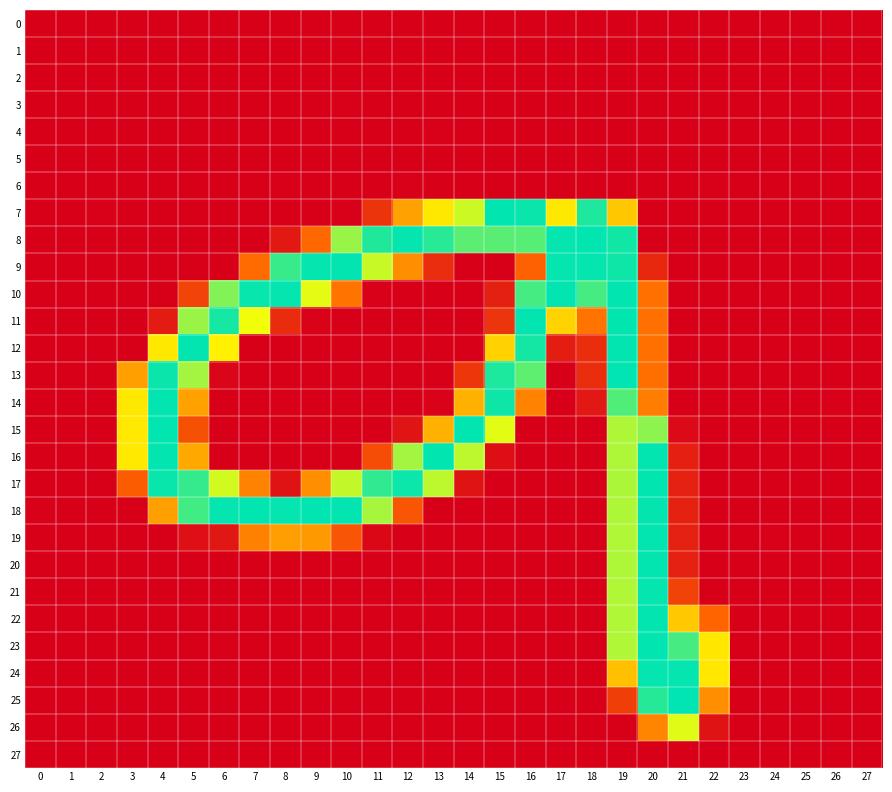

Reading left to right, list all the values displayed in this chart.

0: 0=0.0	1=-0.0	2=0.1	3=0.1	4=-0.5	5=0.4	6=-0.3	7=0.5	8=-0.3	9=0.1	10=-0.7	11=-0.1	12=0.5	13=0.3	14=0.1	15=-0.0	16=-0.8	17=-0.4	18=0.9	19=0.5	20=-0.5	21=0.9	22=-0.7	23=-0.0	24=-0.1	25=-0.0	26=-0.1	27=-0.1
1: 0=-0.3	1=-0.0	2=0.2	3=0.4	4=0.7	5=-0.1	6=0.9	7=-1.1	8=-0.6	9=0.7	10=0.5	11=-1.0	12=0.4	13=-0.3	14=-0.6	15=0.4	16=-0.0	17=1.0	18=-0.7	19=-0.1	20=0.5	21=-0.9	22=-0.2	23=-0.1	24=0.1	25=-0.1	26=0.2	27=-0.1
2: 0=0.2	1=0.0	2=-0.1	3=-0.4	4=0.5	5=-0.2	6=-0.1	7=-0.0	8=-0.2	9=-0.7	10=-0.2	11=0.3	12=-1.2	13=0.3	14=0.4	15=-0.0	16=0.1	17=-0.4	18=0.1	19=0.2	20=-0.4	21=0.5	22=-0.6	23=0.1	24=-0.1	25=0.1	26=-0.1	27=0.1
3: 0=-0.3	1=-0.0	2=0.1	3=0.3	4=-0.4	5=0.7	6=-1.2	7=-0.6	8=-0.5	9=0.9	10=1.0	11=-0.8	12=-0.0	13=0.2	14=0.4	15=0.2	16=0.7	17=0.9	18=-1.3	19=-0.0	20=0.6	21=0.1	22=0.3	23=-0.1	24=0.2	25=-0.1	26=0.1	27=-0.1
4: 0=0.0	1=-0.0	2=-0.0	3=-0.4	4=1.0	5=-0.7	6=-0.1	7=-0.1	8=-1.1	9=0.2	10=0.5	11=-0.2	12=-0.7	13=1.5	14=0.1	15=0.3	16=-0.4	17=0.1	18=0.6	19=0.5	20=0.3	21=-0.1	22=0.2	23=0.1	24=0.0	25=0.0	26=-0.2	27=0.0
5: 0=-0.0	1=-0.0	2=0.1	3=-0.2	4=-0.3	5=0.4	6=0.3	7=0.8	8=-0.5	9=0.3	10=-0.3	11=-0.1	12=-0.2	13=0.2	14=0.0	15=0.3	16=-0.7	17=0.1	18=1.5	19=-0.3	20=0.2	21=0.4	22=-0.4	23=-0.0	24=-0.0	25=-0.0	26=-0.1	27=-0.1
6: 0=0.1	1=0.0	2=-0.1	3=0.4	4=0.1	5=-0.7	6=0.4	7=-0.3	8=1.4	9=-0.5	10=-0.8	11=0.3	12=1.1	13=-0.3	14=0.4	15=-0.1	16=0.3	17=-0.3	18=-0.2	19=-1.0	20=0.2	21=0.5	22=1.2	23=-0.0	24=-0.1	25=0.0	26=0.1	27=0.1
7: 0=0.5	1=0.2	2=1.3	3=0.3	4=-0.3	5=-0.2	6=-0.1	7=-1.1	8=0.0	9=-0.2	10=1.4	11=43.6	12=118.2	13=157.6	14=187.1	15=254.1	16=251.2	17=157.5	18=244.9	19=139.1	20=0.2	21=-0.6	22=-0.3	23=-0.4	24=-0.8	25=-0.2	26=-1.1	27=-0.3
8: 0=-0.1	1=0.5	2=-0.8	3=-0.4	4=0.4	5=0.4	6=-0.2	7=0.2	8=20.9	9=86.0	10=204.0	11=243.9	12=253.3	13=241.2	14=224.5	15=225.1	16=225.9	17=253.4	18=254.5	19=248.7	20=0.1	21=0.3	22=-0.1	23=0.2	24=0.5	25=-0.1	26=0.2	27=0.6
9: 0=0.5	1=0.3	2=0.7	3=0.1	4=0.6	5=-0.3	6=-0.2	7=87.8	8=235.7	9=253.3	10=253.8	11=188.7	12=108.1	13=38.3	14=0.7	15=-0.4	16=81.7	17=253.3	18=253.3	19=249.6	20=33.6	21=-0.1	22=-0.2	23=-0.8	24=-0.2	25=-0.1	26=-0.2	27=-0.8
10: 0=-0.2	1=0.1	2=0.0	3=-0.1	4=-0.2	5=56.3	6=211.5	7=252.3	8=253.1	9=178.6	10=92.3	11=1.6	12=0.3	13=0.5	14=-0.2	15=27.4	16=231.9	17=253.8	18=231.8	19=254.2	20=90.9	21=0.0	22=-0.0	23=0.4	24=0.2	25=0.0	26=0.4	27=0.5
11: 0=-0.4	1=-0.0	2=0.6	3=-1.1	4=23.3	5=203.4	6=247.5	7=174.7	8=37.7	9=2.2	10=0.6	11=-0.1	12=0.0	13=-0.1	14=0.0	15=44.4	16=254.0	17=145.5	18=92.8	19=254.5	20=90.8	21=0.4	22=-0.7	23=-0.2	24=-0.1	25=-0.5	26=-0.3	27=-0.2
12: 0=-0.6	1=-0.7	2=0.2	3=0.2	4=157.5	5=253.6	6=162.6	7=0.3	8=0.1	9=0.1	10=0.1	11=0.7	12=-0.5	13=-0.6	14=0.4	15=145.2	16=247.8	17=24.9	18=39.3	19=253.8	20=91.1	21=0.1	22=-0.6	23=0.3	24=0.9	25=0.1	26=0.4	27=-0.6
13: 0=0.6	1=1.0	2=-1.1	3=117.6	4=251.3	5=199.7	6=5.2	7=0.5	8=-0.8	9=0.3	10=-0.1	11=-0.7	12=0.5	13=0.1	14=45.8	15=245.4	16=223.4	17=0.1	18=39.2	19=254.5	20=90.6	21=0.5	22=0.2	23=0.5	24=0.2	25=0.2	26=-0.8	27=0.1
14: 0=-0.3	1=0.7	2=0.7	3=157.7	4=253.7	5=119.0	6=-0.4	7=-0.2	8=1.1	9=-0.5	10=-0.5	11=0.6	12=-0.6	13=2.9	14=126.6	15=249.8	16=101.0	17=-0.4	18=20.8	19=227.9	20=98.2	21=0.0	22=-0.2	23=-0.6	24=-1.3	25=-0.3	26=1.0	27=-0.1
15: 0=-0.2	1=0.1	2=0.2	3=158.0	4=254.2	5=66.7	6=0.4	7=0.3	8=0.2	9=-0.4	10=0.1	11=-0.7	12=17.1	13=126.7	14=254.2	15=179.0	16=0.3	17=0.2	18=-0.2	19=197.1	20=207.8	21=9.0	22=-0.1	23=0.5	24=0.4	25=0.2	26=-0.8	27=0.3
16: 0=0.6	1=-0.4	2=-0.2	3=158.4	4=253.7	5=122.0	6=-0.4	7=0.2	8=-0.8	9=0.1	10=0.3	11=64.9	12=200.6	13=254.3	14=191.9	15=12.8	16=-0.4	17=-0.2	18=-0.1	19=197.2	20=254.0	21=27.9	22=0.4	23=-0.1	24=-0.2	25=0.1	26=0.5	27=-0.4
17: 0=-1.0	1=0.5	2=1.0	3=77.2	4=251.9	5=237.2	6=185.1	7=101.3	8=15.7	9=107.3	10=190.1	11=238.9	12=250.6	13=191.9	14=16.2	15=-0.3	16=-0.3	17=-0.1	18=0.0	19=197.6	20=254.1	21=28.0	22=0.4	23=0.3	24=0.3	25=-0.5	26=0.1	27=-0.5
18: 0=1.2	1=0.1	2=-0.8	3=-0.4	4=118.0	5=232.7	6=253.2	7=254.3	8=253.2	9=254.3	10=254.0	11=199.4	12=71.0	13=-0.0	14=-0.2	15=-0.3	16=0.4	17=0.8	18=0.5	19=196.9	20=253.7	21=28.5	22=0.3	23=-0.5	24=-0.5	25=0.4	26=0.0	27=0.4
19: 0=-1.6	1=-0.4	2=0.4	3=-0.5	4=0.6	5=13.8	6=20.3	7=100.6	8=116.1	9=113.8	10=71.3	11=6.5	12=-0.2	13=-0.6	14=-0.0	15=-0.0	16=-0.7	17=0.1	18=-0.0	19=196.7	20=253.7	21=28.3	22=0.5	23=-0.7	24=1.7	25=-0.9	26=-0.3	27=-0.6
20: 0=0.4	1=0.2	2=-0.0	3=0.3	4=-0.2	5=0.5	6=-0.0	7=0.8	8=-0.3	9=0.3	10=-0.4	11=0.4	12=-0.2	13=0.4	14=-0.2	15=0.1	16=-0.1	17=-0.5	18=0.3	19=196.8	20=253.6	21=28.3	22=-0.4	23=-0.4	24=0.1	25=-0.2	26=0.5	27=0.2
21: 0=0.5	1=-0.0	2=-0.2	3=-0.7	4=-0.1	5=-0.4	6=0.5	7=-0.2	8=0.0	9=0.8	10=0.2	11=-0.1	12=0.2	13=0.1	14=0.0	15=0.1	16=0.6	17=-0.0	18=-0.7	19=196.3	20=253.4	21=56.2	22=0.6	23=-0.3	24=-0.1	25=-0.1	26=0.2	27=0.2
22: 0=0.5	1=-0.2	2=-0.1	3=0.1	4=0.2	5=0.5	6=0.3	7=-0.2	8=0.0	9=0.4	10=-0.1	11=0.0	12=0.5	13=0.3	14=0.5	15=0.2	16=0.9	17=0.1	18=-0.1	19=196.5	20=253.8	21=139.8	22=84.4	23=-0.1	24=-0.3	25=-0.0	26=-0.1	27=0.0
23: 0=0.5	1=-0.5	2=0.0	3=0.0	4=-0.3	5=0.0	6=1.0	7=-0.5	8=-0.3	9=0.8	10=-0.4	11=-1.0	12=0.7	13=-0.8	14=0.0	15=-0.0	16=-0.4	17=0.6	18=0.0	19=196.7	20=254.1	21=231.3	22=156.8	23=0.0	24=-0.6	25=0.0	26=-0.6	27=-0.2
24: 0=0.1	1=-0.1	2=0.0	3=0.1	4=-0.3	5=-0.3	6=0.2	7=-0.6	8=0.2	9=-1.0	10=-0.3	11=0.3	12=-0.7	13=-0.1	14=0.2	15=-0.4	16=0.0	17=0.1	18=0.1	19=135.1	20=253.4	21=253.4	22=157.2	23=0.2	24=0.0	25=0.0	26=0.0	27=0.0
25: 0=-0.7	1=0.3	2=0.2	3=0.5	4=0.2	5=-0.3	6=-0.5	7=-0.1	8=0.5	9=-0.5	10=0.0	11=-0.4	12=-0.1	13=0.7	14=-0.9	15=-0.0	16=-0.2	17=-0.6	18=-0.4	19=52.1	20=242.0	21=254.6	22=108.0	23=0.1	24=0.8	25=-0.2	26=0.7	27=0.1
26: 0=0.1	1=-0.5	2=-0.2	3=-1.1	4=0.3	5=0.1	6=0.1	7=0.7	8=-0.3	9=0.4	10=-0.1	11=-0.3	12=0.9	13=-0.3	14=0.7	15=0.2	16=0.2	17=0.2	18=0.0	19=0.3	20=102.0	21=179.9	22=15.9	23=0.3	24=-0.4	25=-0.1	26=-0.6	27=0.1
27: 0=-0.1	1=-0.0	2=0.1	3=-0.4	4=-0.2	5=-0.0	6=0.5	7=-1.1	8=0.4	9=0.4	10=0.1	11=-0.4	12=0.7	13=-0.4	14=-0.1	15=0.5	16=0.3	17=-0.2	18=-0.8	19=-0.5	20=0.0	21=-0.7	22=0.2	23=-0.0	24=0.1	25=-0.0	26=0.2	27=-0.0